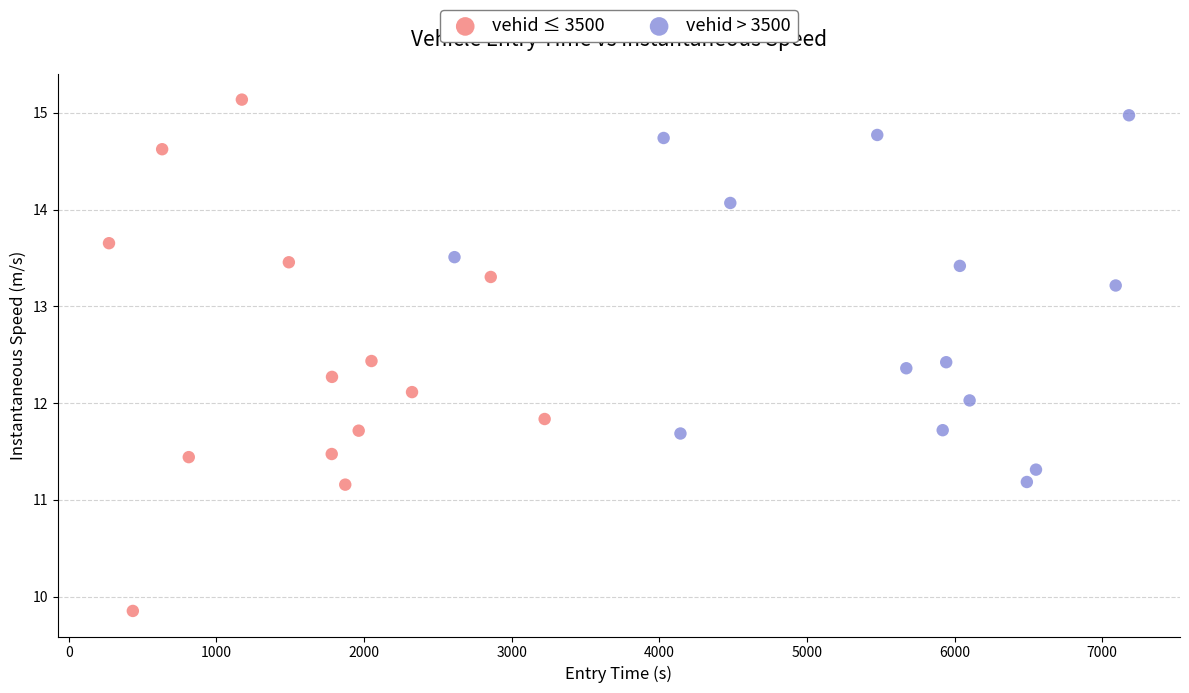

What are all the series names shown in the legend?

vehid ≤ 3500, vehid > 3500